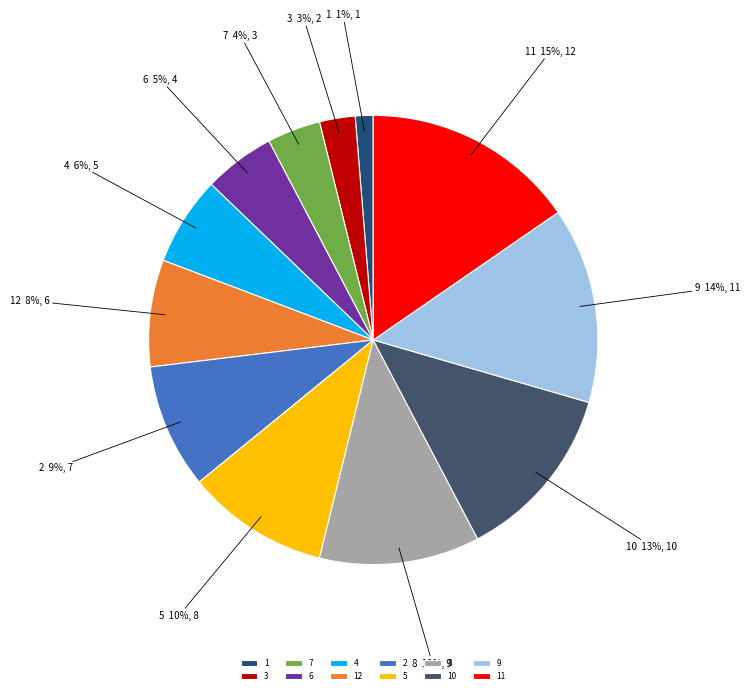

Between 12 and 7, which is larger?

12